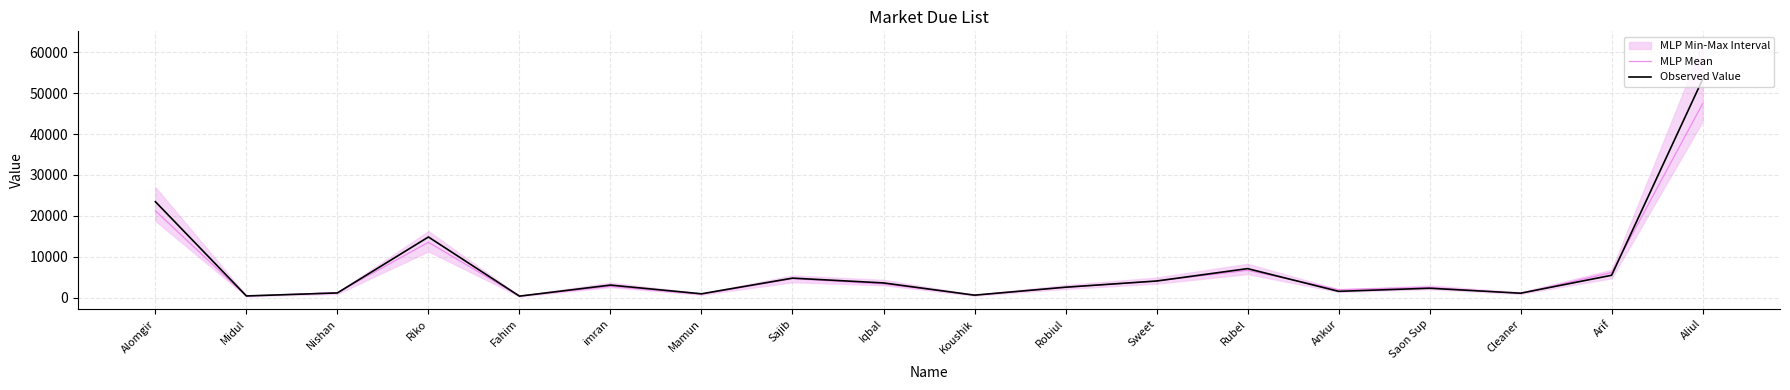

The Observed Value series shows 4050.4 at Sweet. True or false?

True